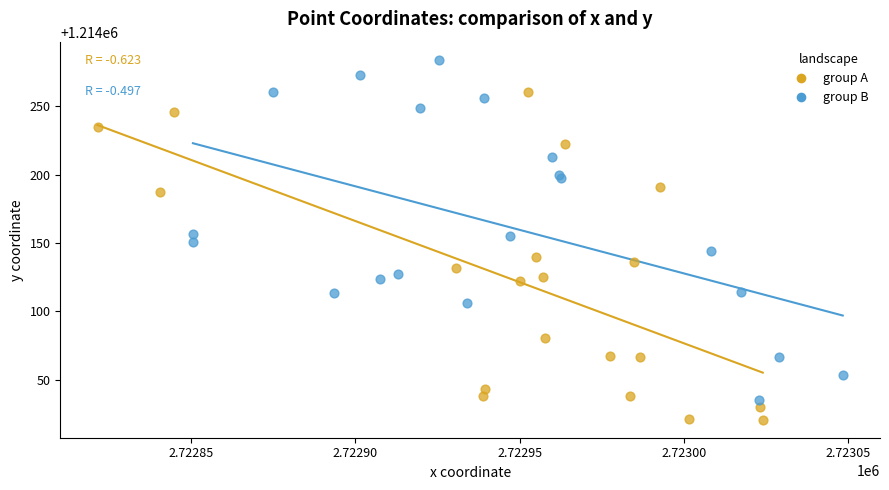

Which series reaches the minimum Y coordinate?

group A